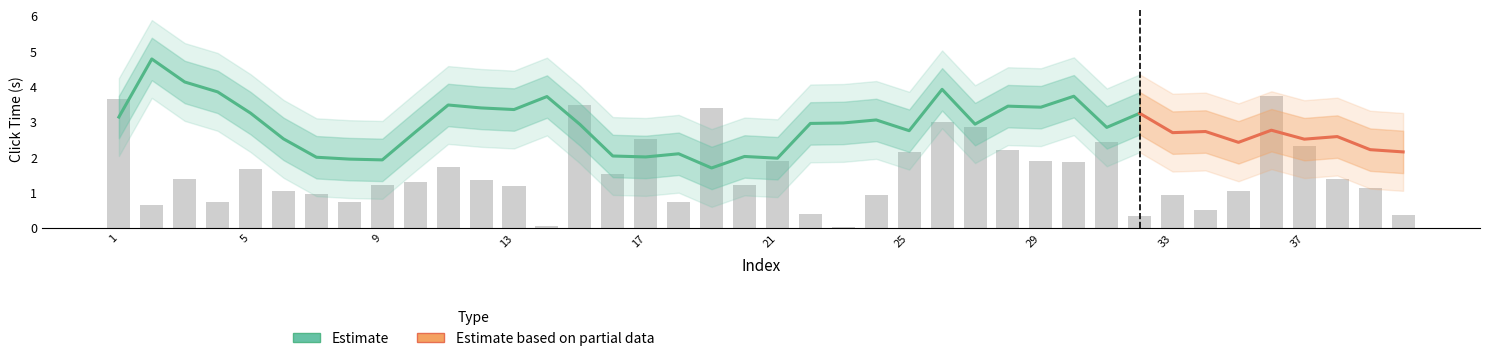

What is the value of the 36th bar from the left?

3.7